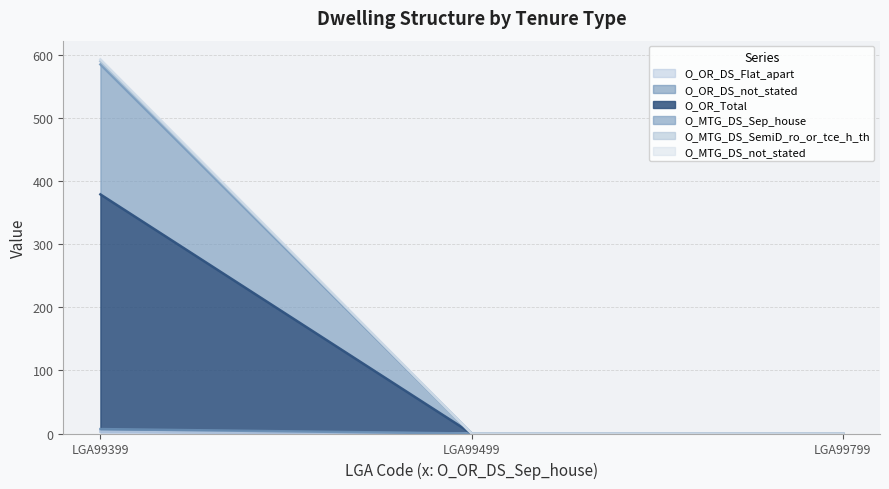

How many categories are shown in the chart?

3